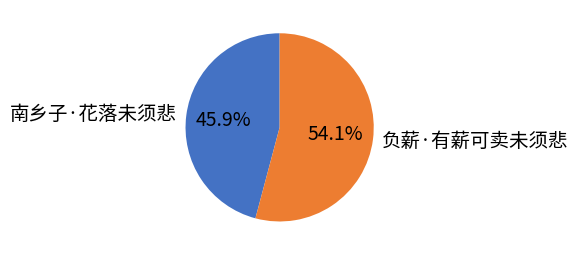

Does any single category account for the majority?

Yes